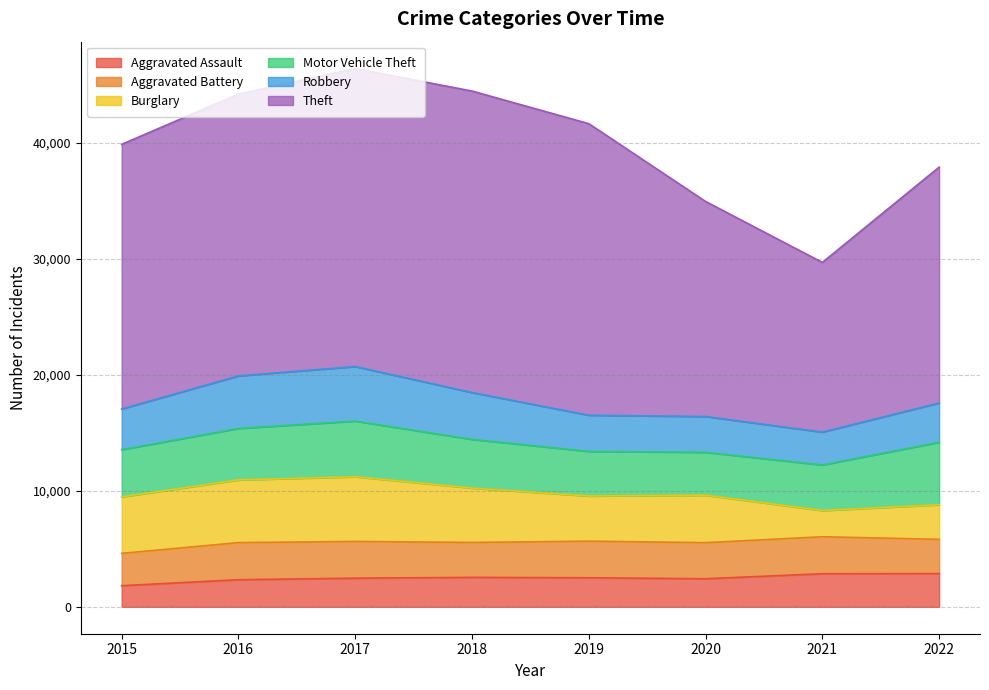

What are all the series names shown in the legend?

Aggravated Assault, Aggravated Battery, Burglary, Motor Vehicle Theft, Robbery, Theft